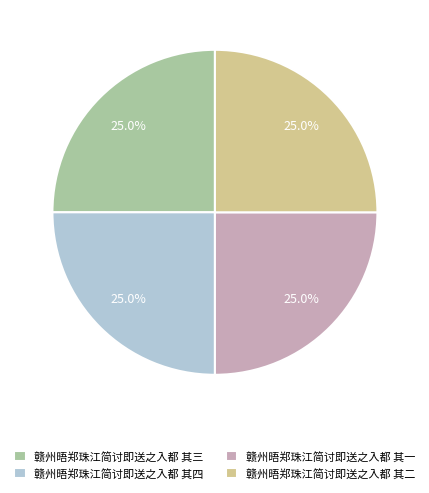

Is 赣州晤郑珠江简讨即送之入都 其二 the majority of the pie?

No